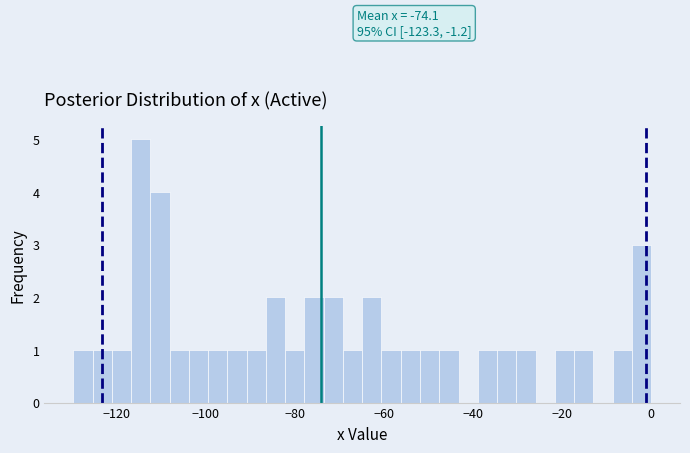

Read against the x-axis, roughly where is the centre of the tallest bar?

-114